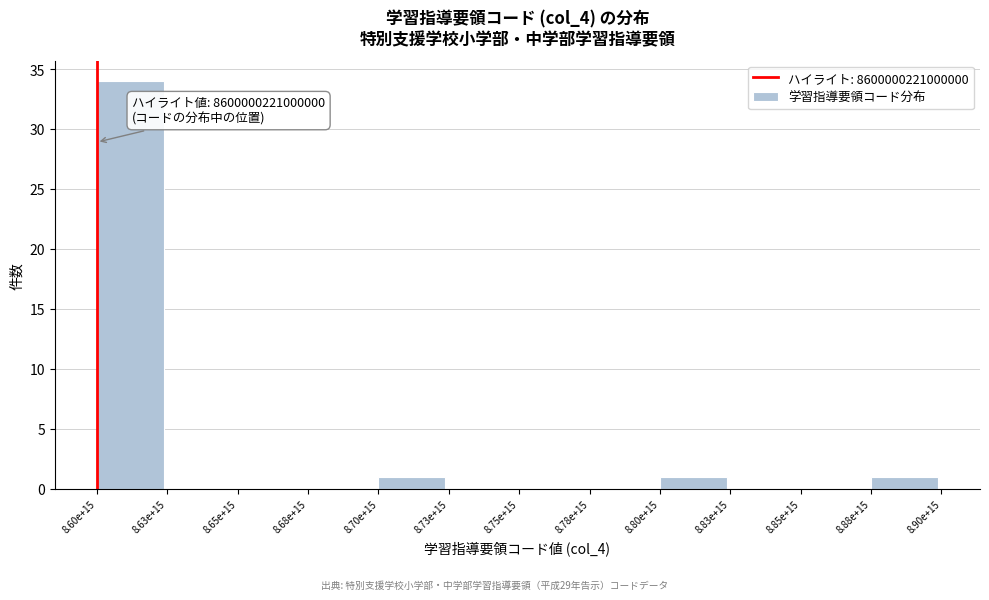

Reading right to left, what are all the values shown in this chart?

8.88e+15=1	8.85e+15=0	8.83e+15=0	8.80e+15=1	8.78e+15=0	8.75e+15=0	8.73e+15=0	8.70e+15=1	8.68e+15=0	8.65e+15=0	8.63e+15=0	8.60e+15=34